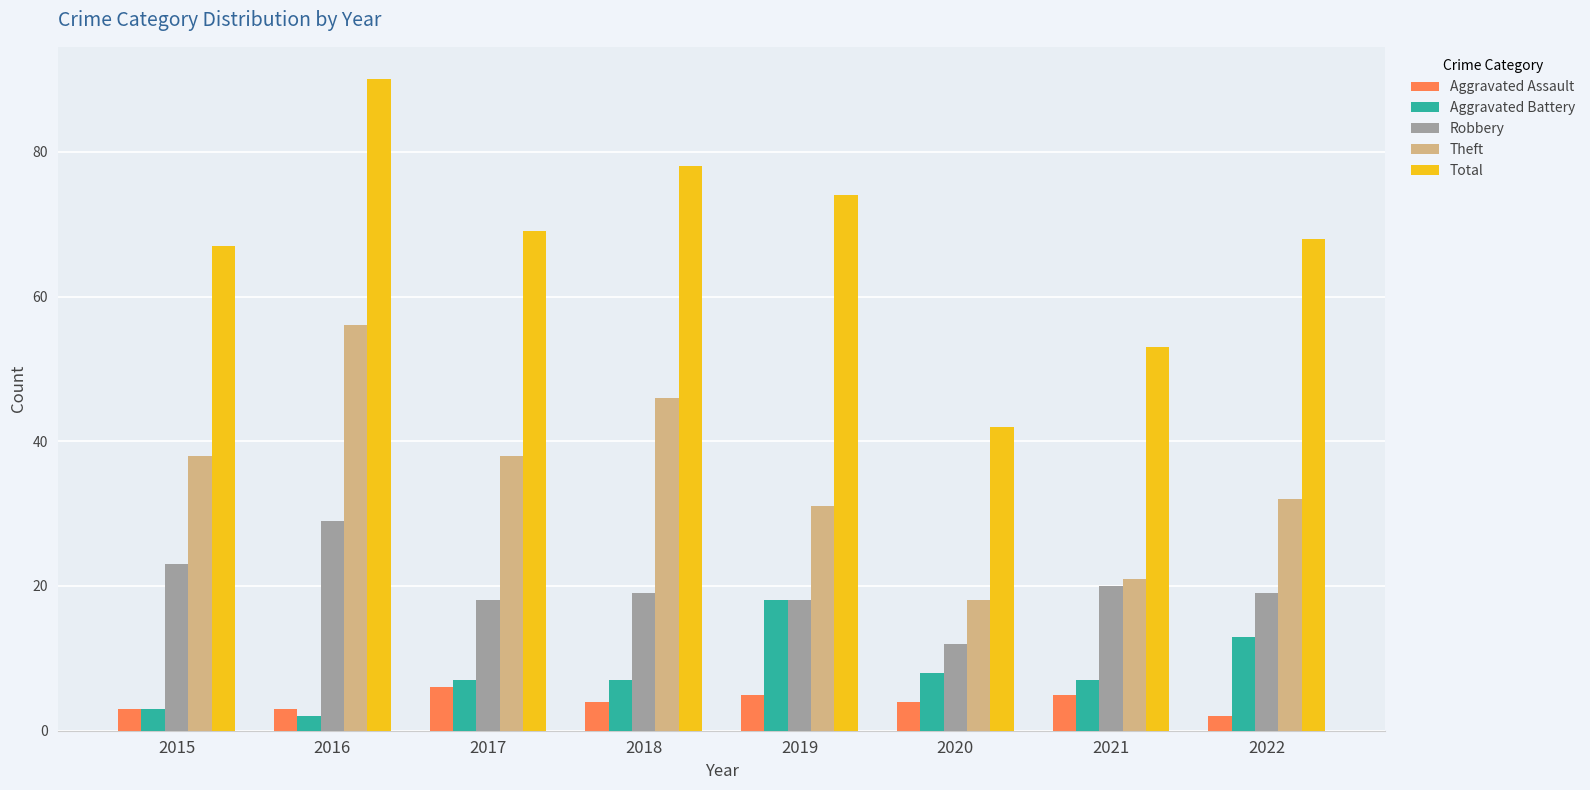

The Robbery series shows 12 at 2020. True or false?

True